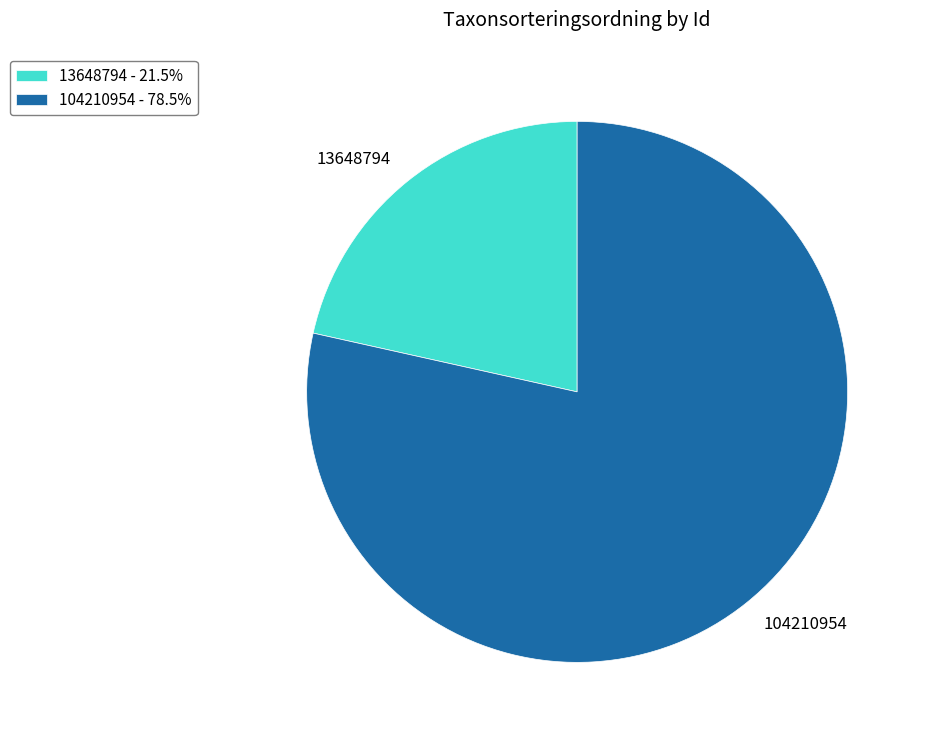

Which category has the biggest portion of the pie?

104210954